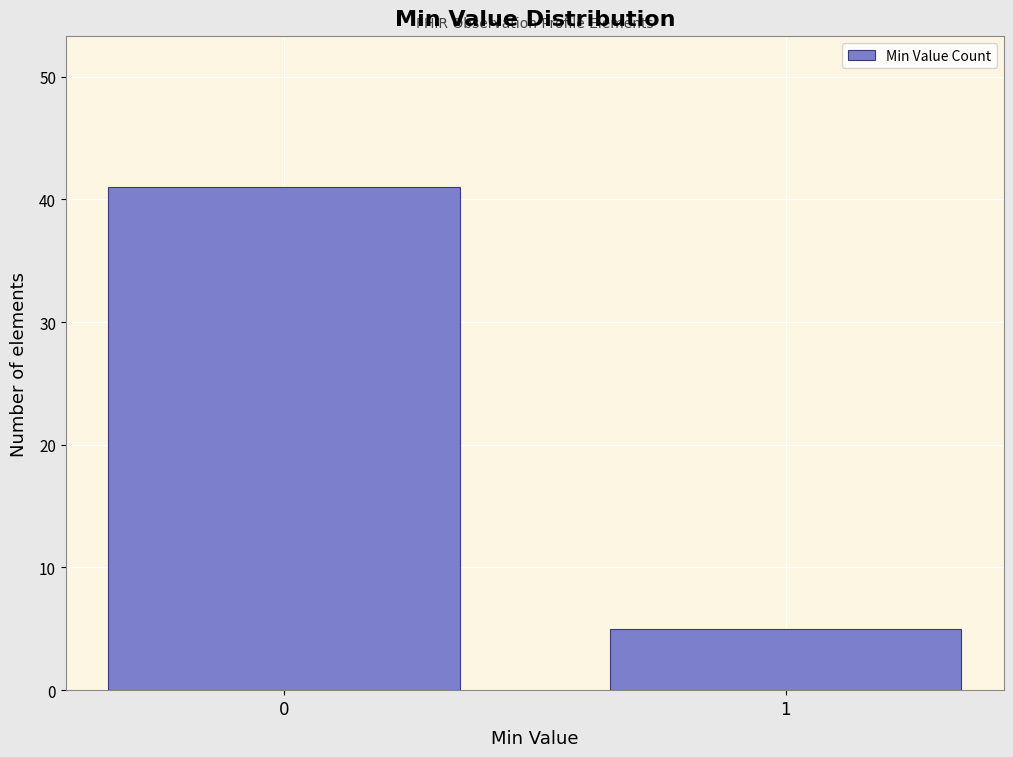

Reading left to right, list all the values displayed in this chart.

41	5